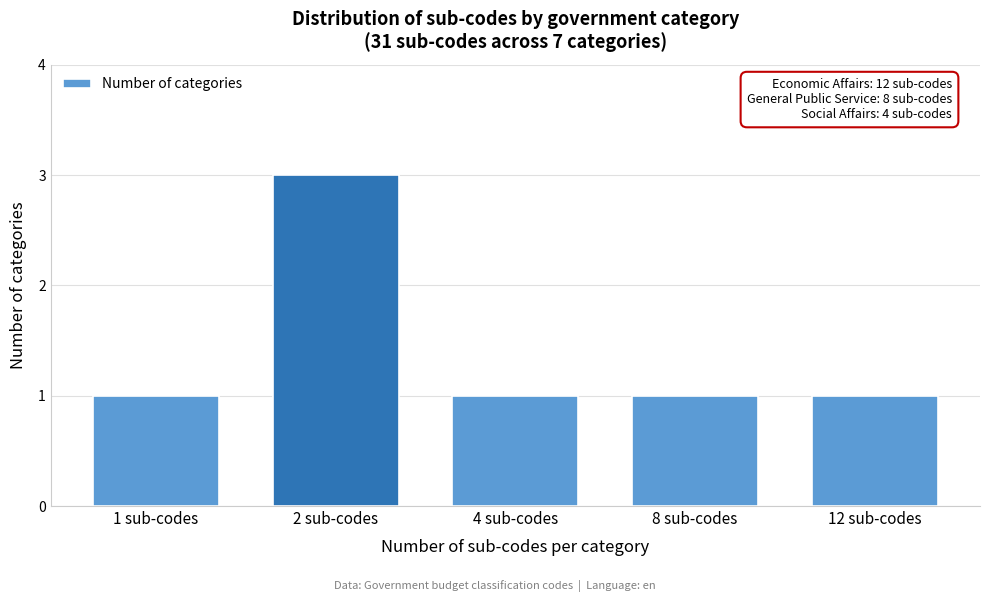

Reading right to left, list all the values displayed in this chart.

12 sub-codes=1	8 sub-codes=1	4 sub-codes=1	2 sub-codes=3	1 sub-codes=1